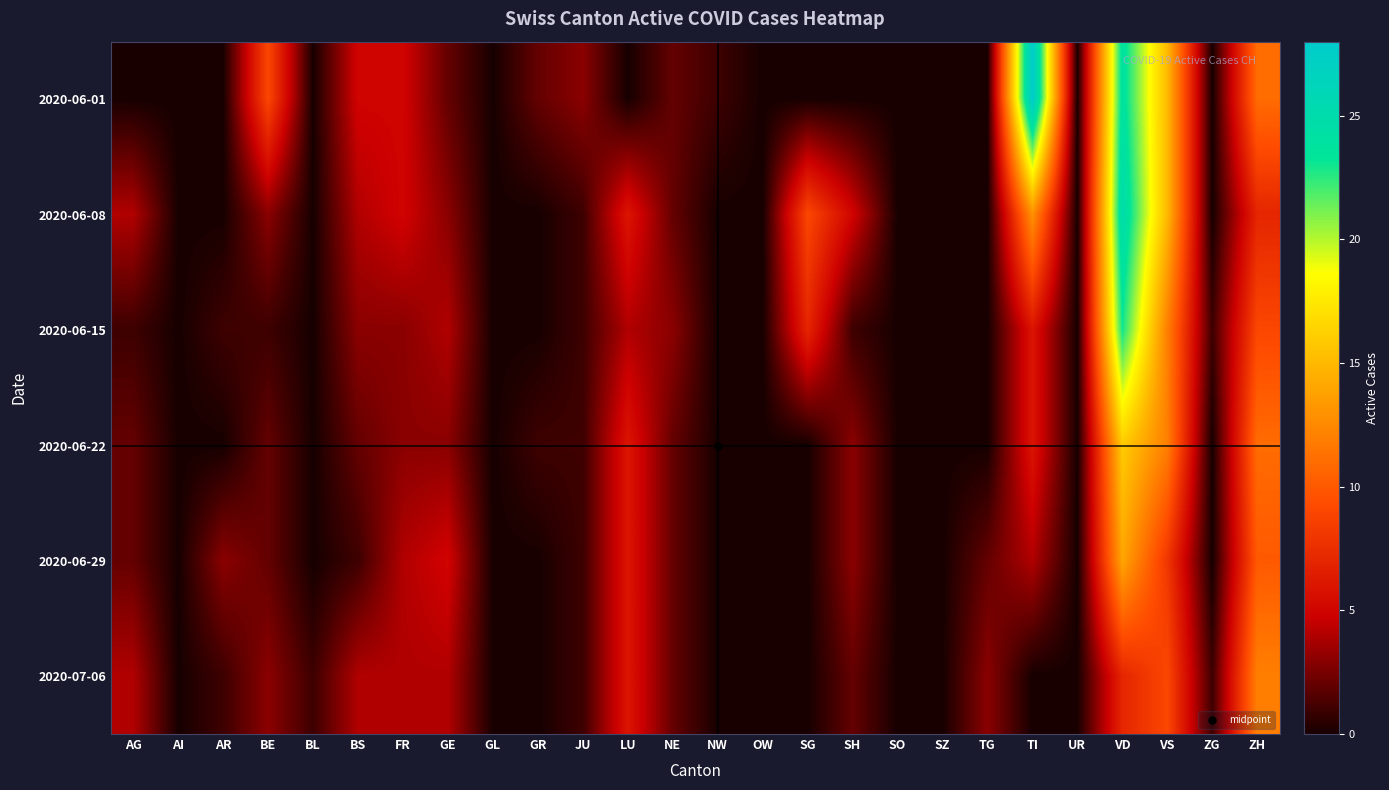

At how many categories does at least one series exceed 13?

3